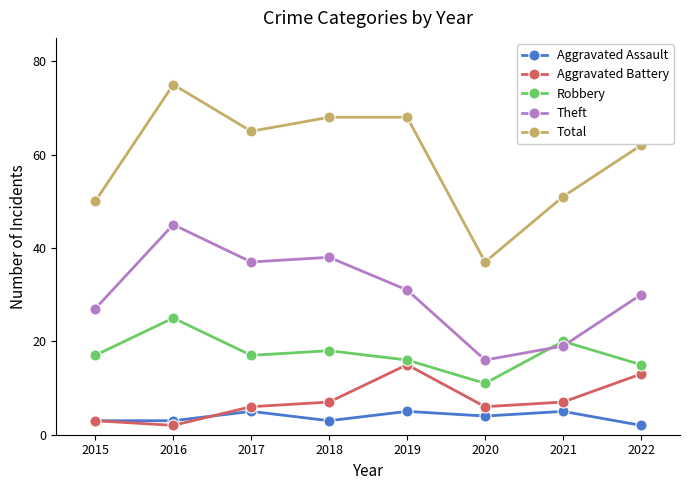

Which series has the largest total across all categories?

Total